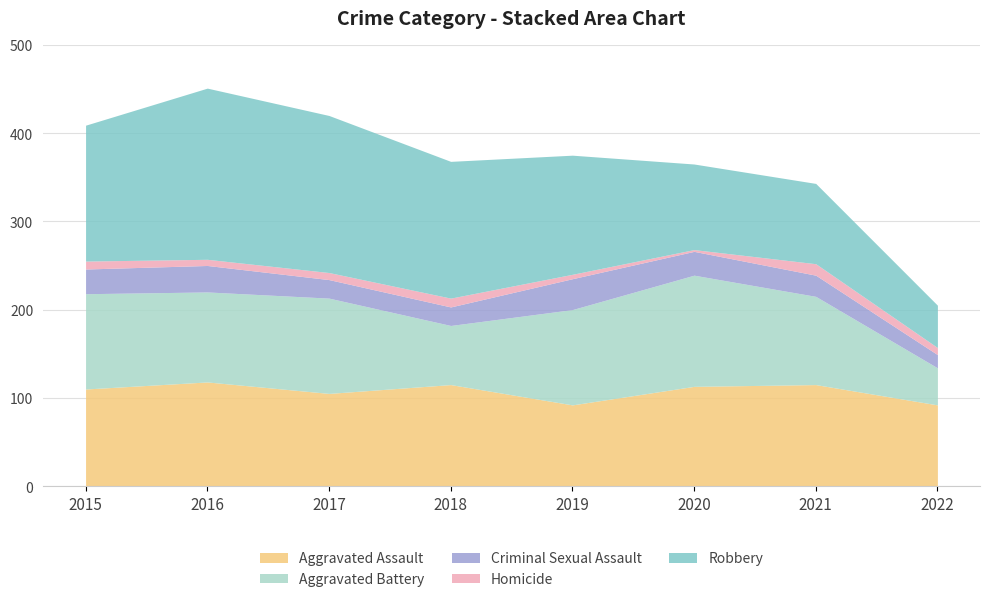

True or false: Aggravated Battery and Homicide cross at least once.

False